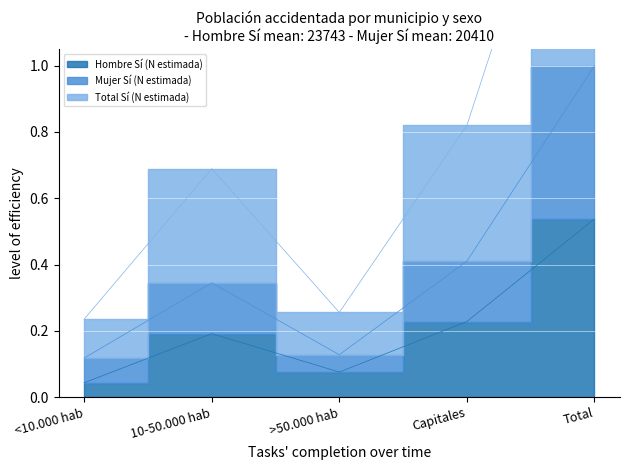

What is the difference between the Mujer Sí (N estimada) values at 10-50.000 hab and Capitales?

0.1